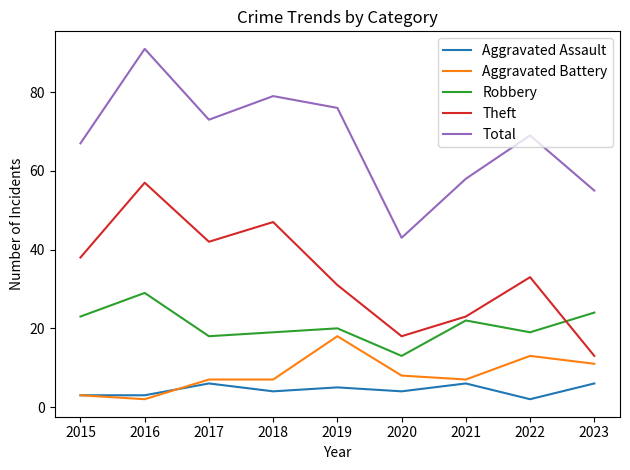

What is the average value of the Aggravated Assault series?

4